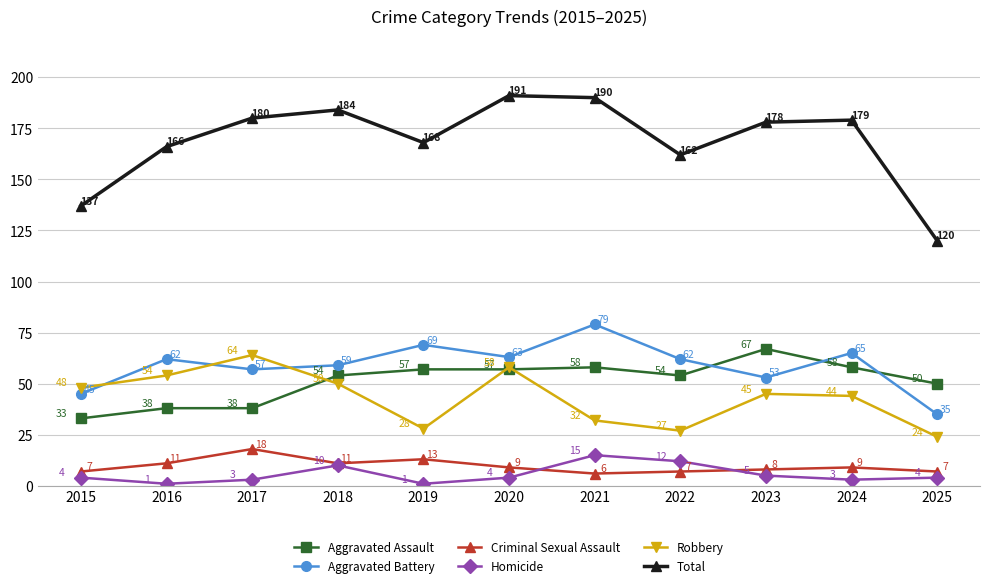

True or false: Criminal Sexual Assault has more than 1 interior local peaks.

True